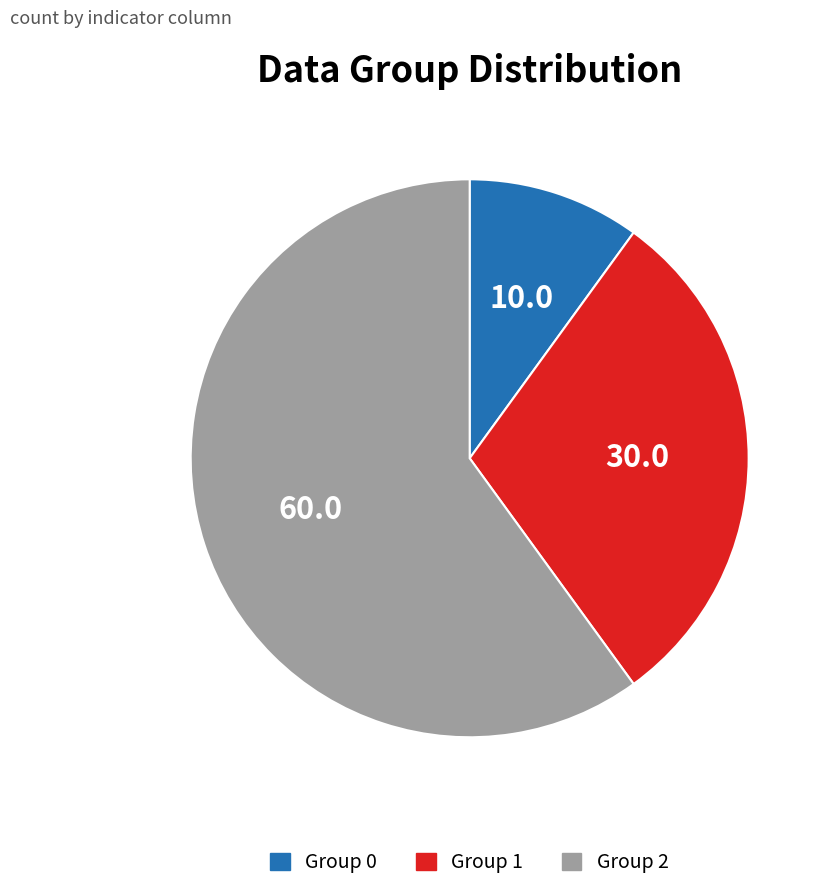

How many slices are in this pie chart?

3